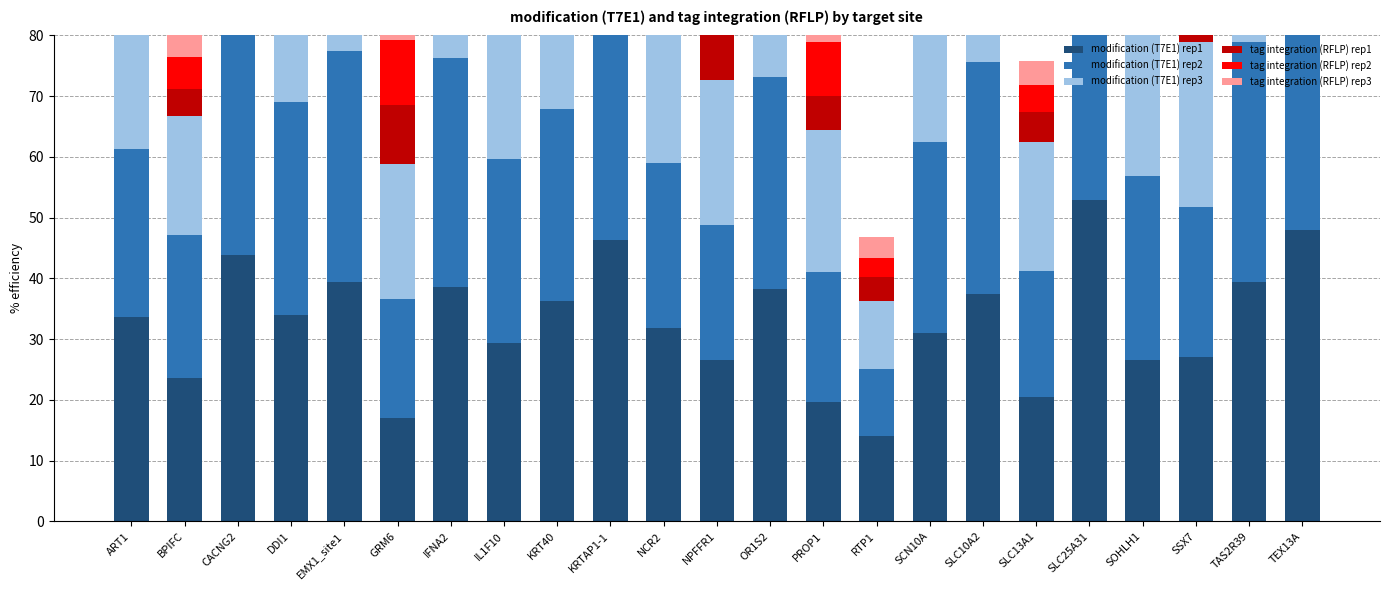

The value of modification (T7E1) rep3 at CACNG2 is 65.4. True or false?

False